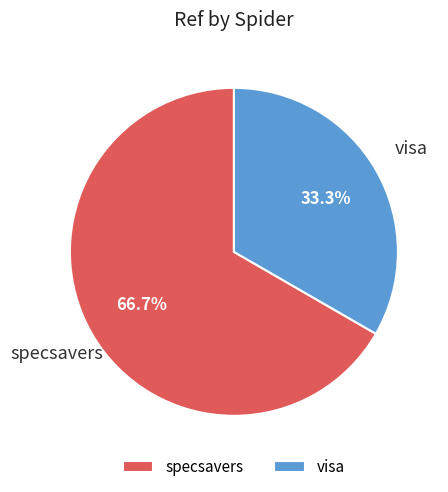

Is it true that visa is 78% of the pie?

False